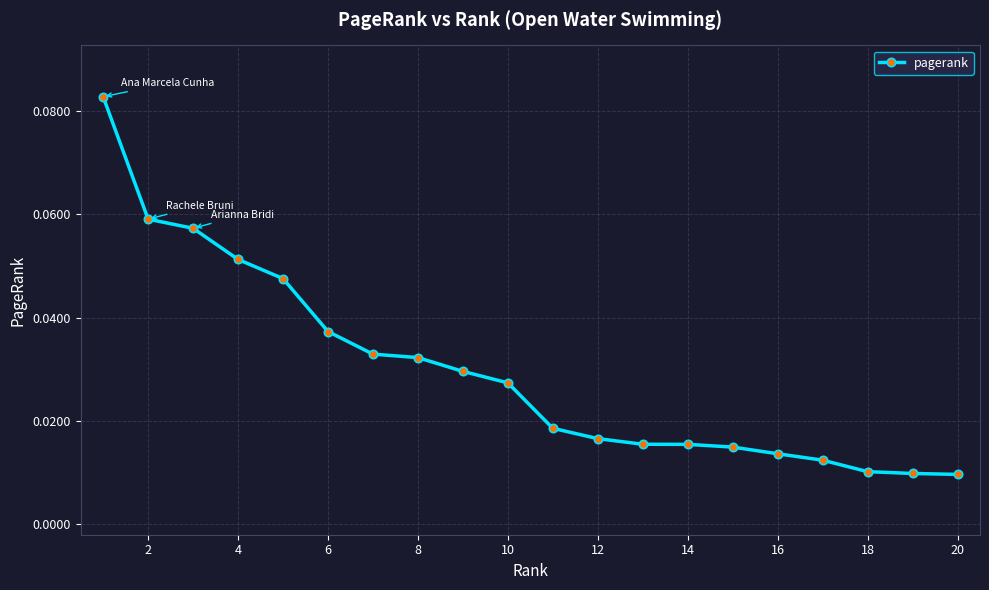

How many values are between 0 and 1?

20